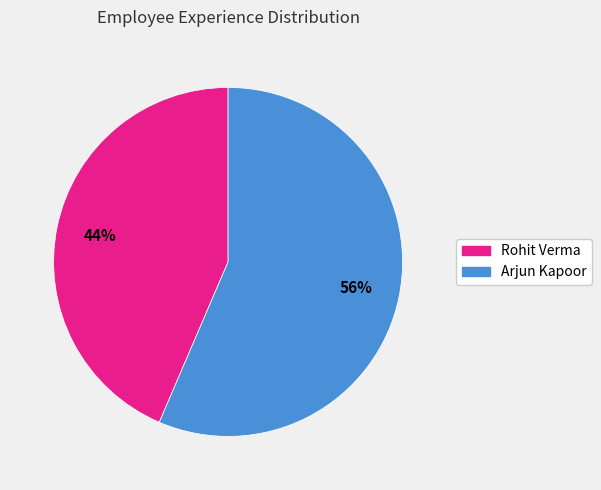

To the nearest percent, what percentage of the pie is Rohit Verma?

44%